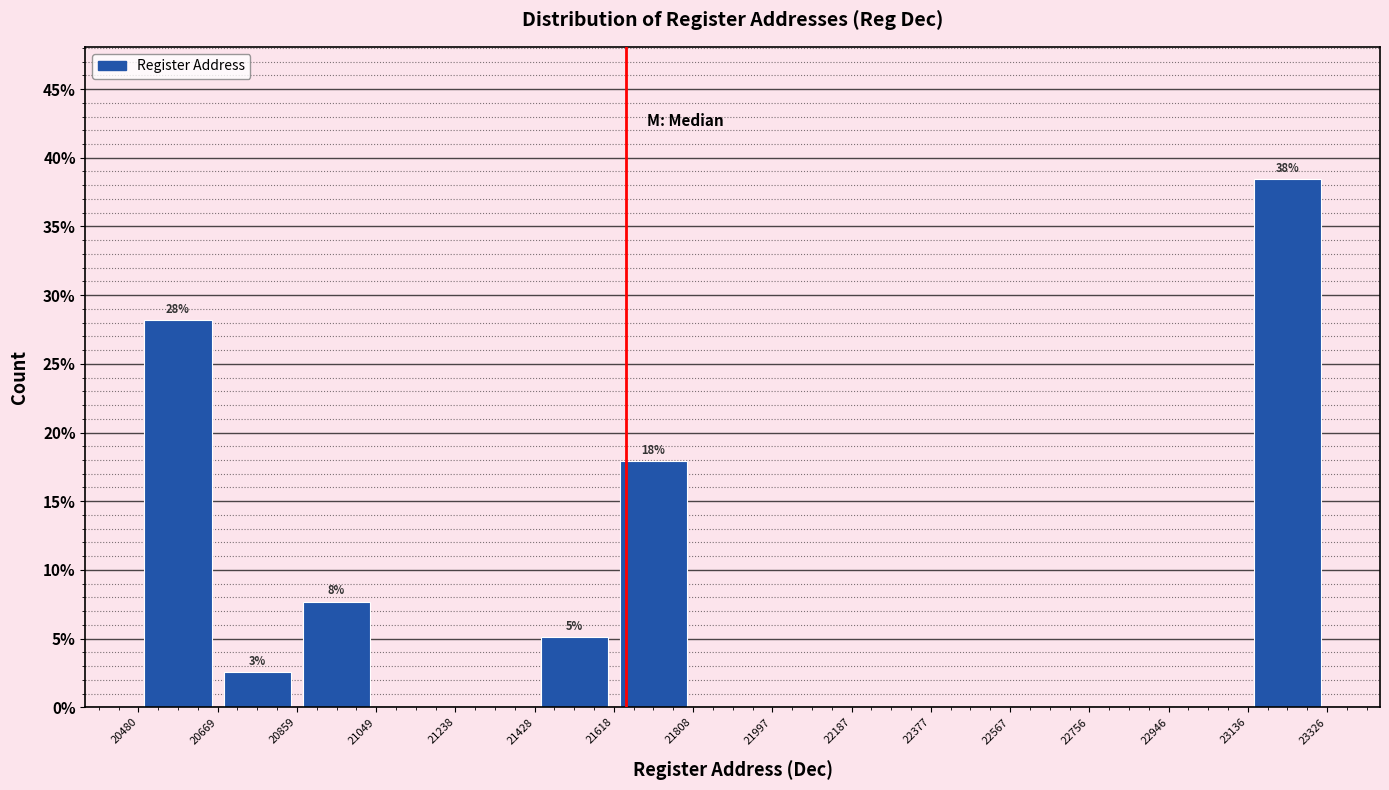

Over which range of the x-axis is the bar tallest?

23136 to 23326